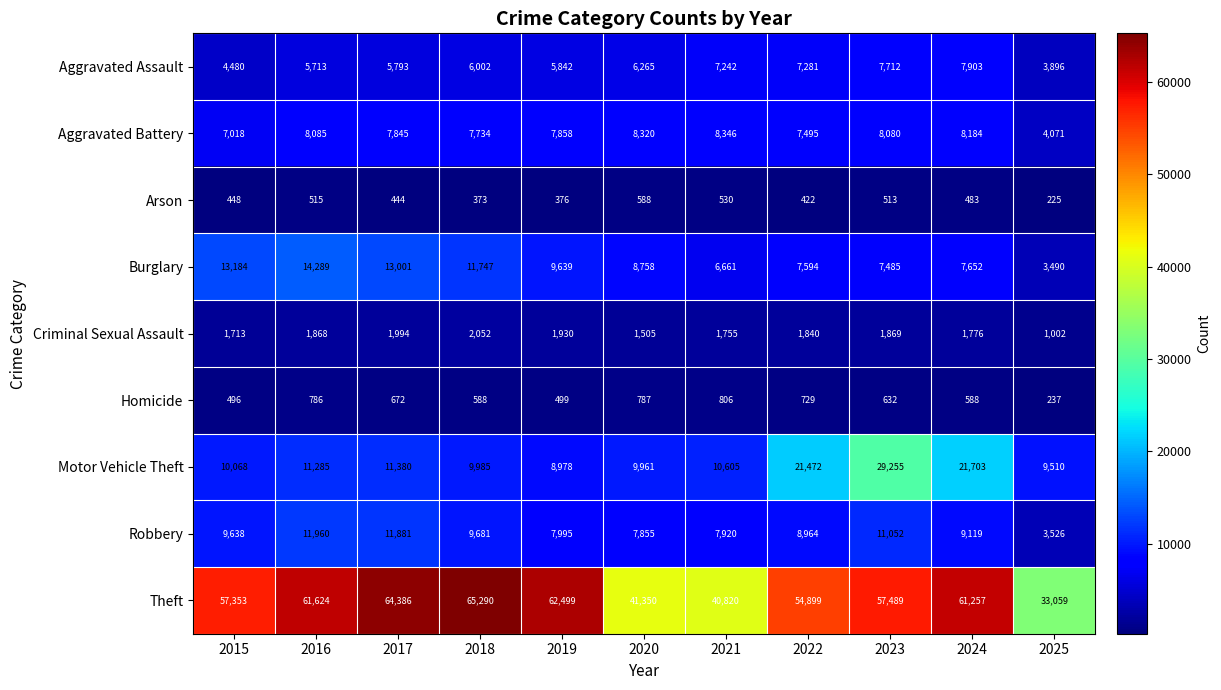

Which category has the highest value in the Aggravated Assault series?

2024